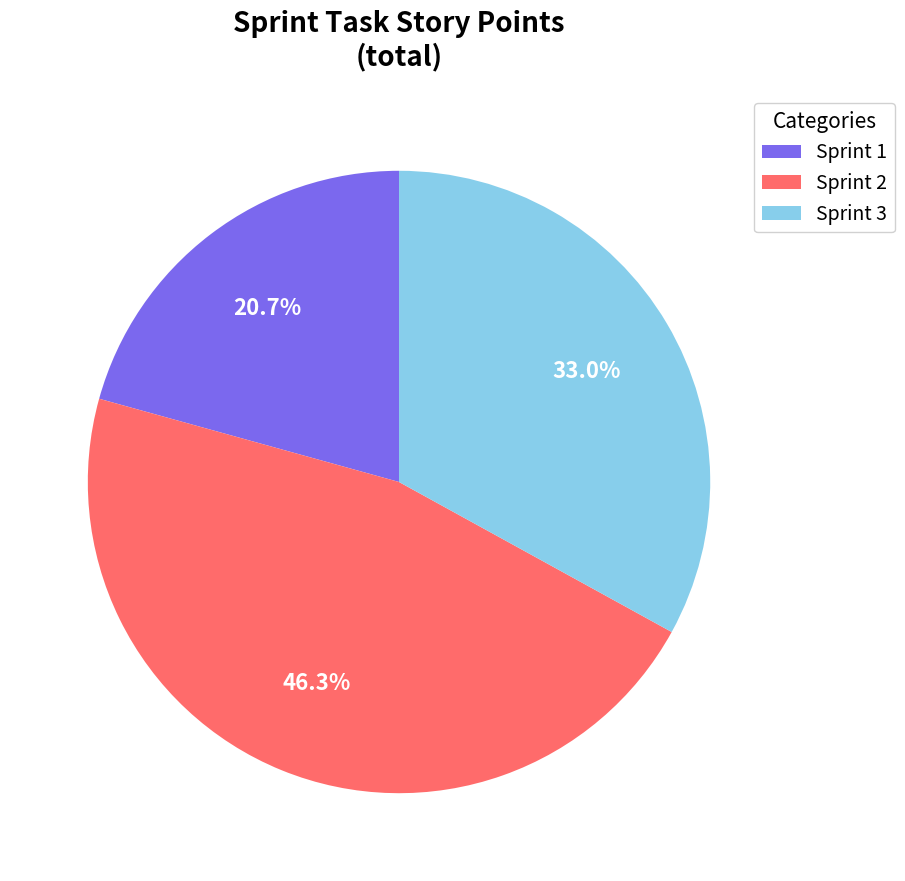

Does Sprint 3 account for over 50% of the chart?

No